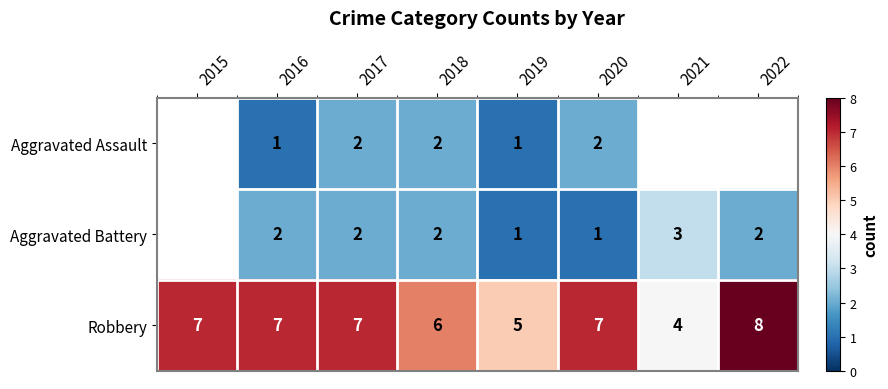

How many data points in Robbery are less than 7?

3